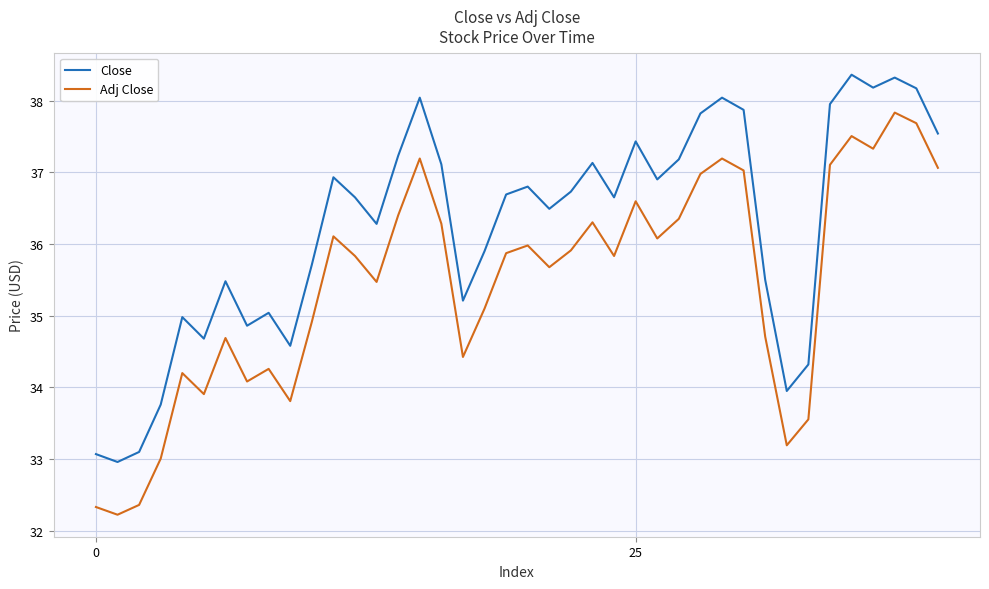

How many interior local valleys does the Close series have?

11